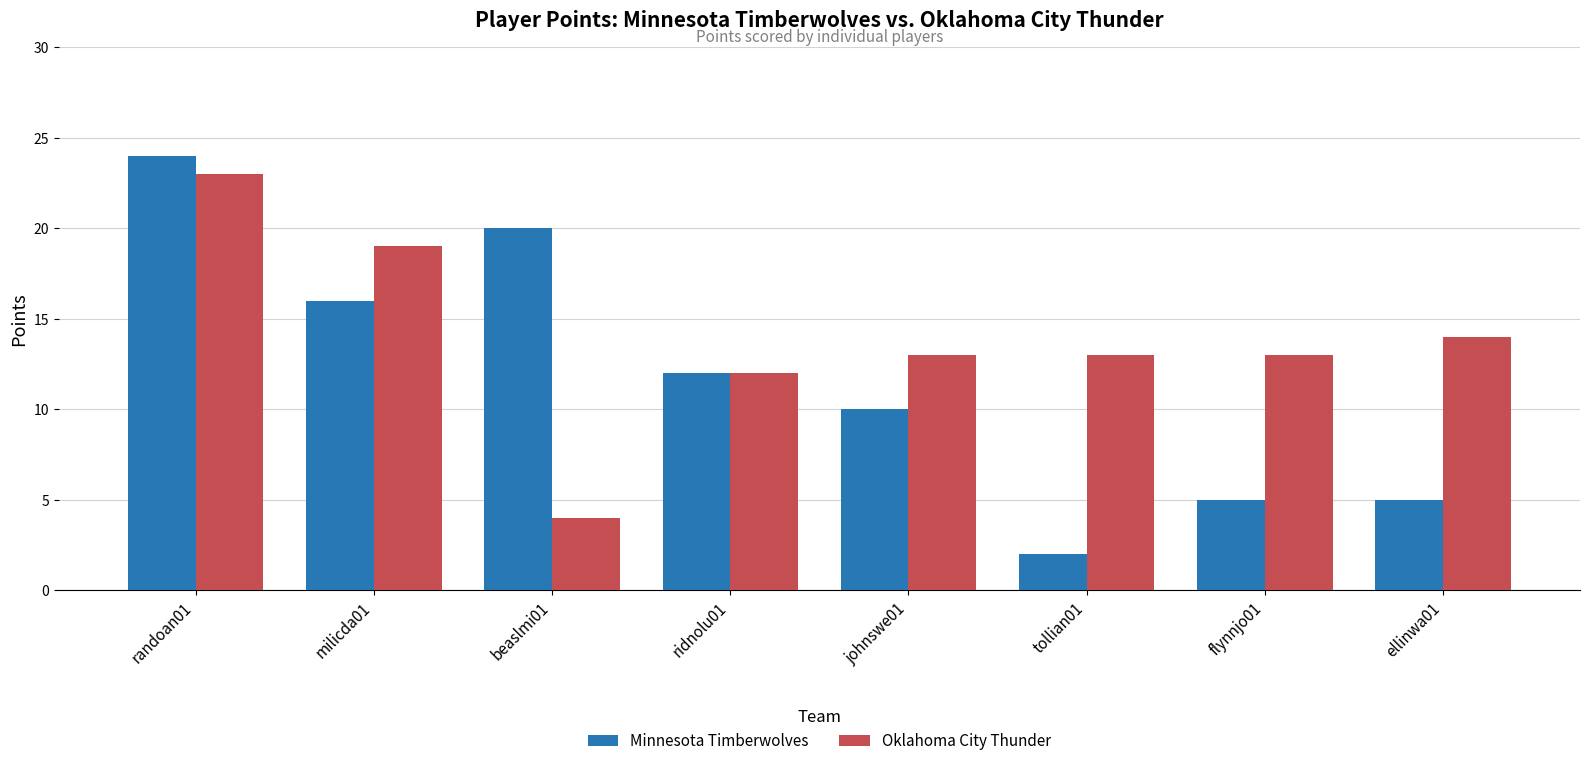

Reading left to right, list all the values displayed in this chart.

Minnesota Timberwolves: randoan01=24	milicda01=16	beaslmi01=20	ridnolu01=12	johnswe01=10	tollian01=2	flynnjo01=5	ellinwa01=5
Oklahoma City Thunder: randoan01=23	milicda01=19	beaslmi01=4	ridnolu01=12	johnswe01=13	tollian01=13	flynnjo01=13	ellinwa01=14